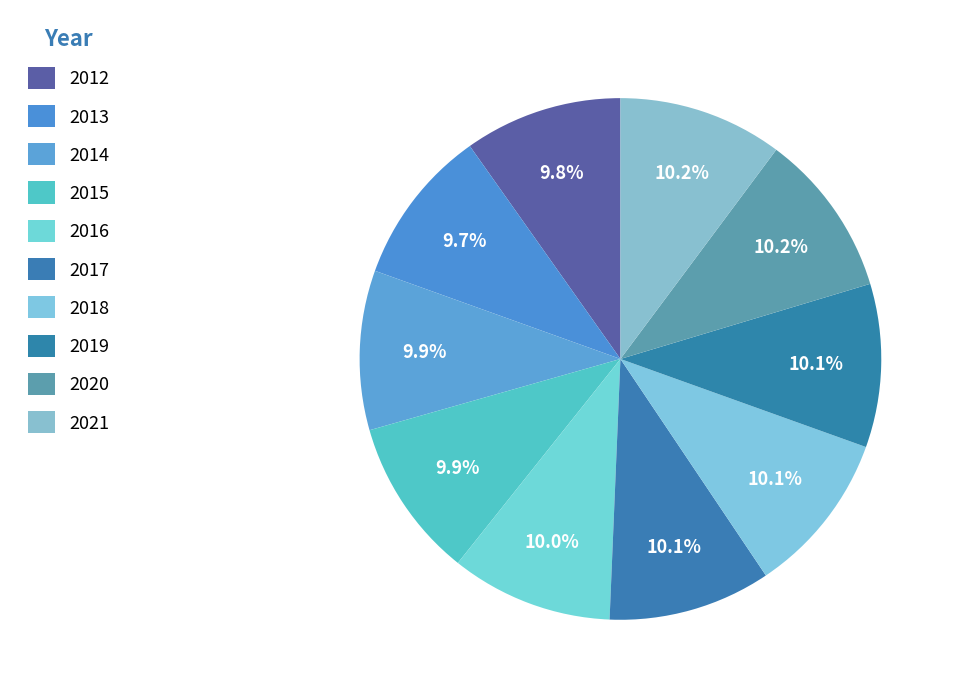

How many slices are in this pie chart?

10